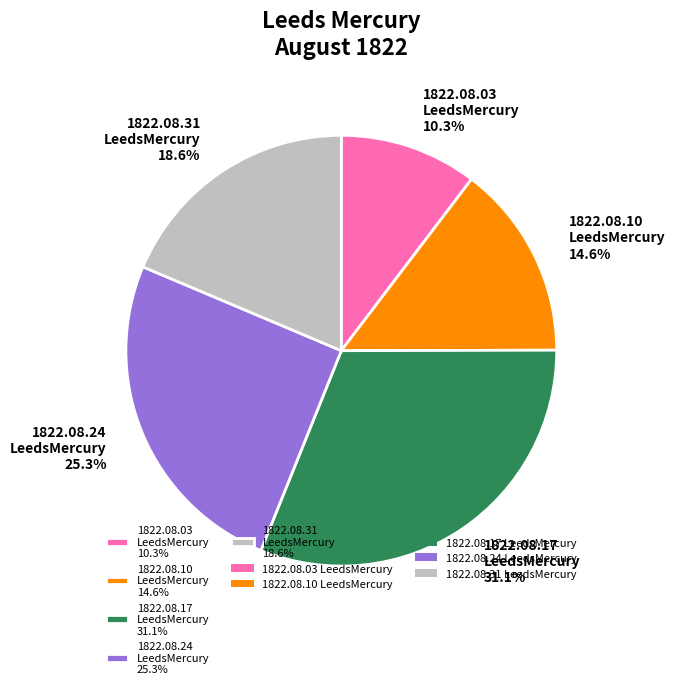

Does 1822.08.31 LeedsMercury 18.6% account for over 50% of the chart?

No